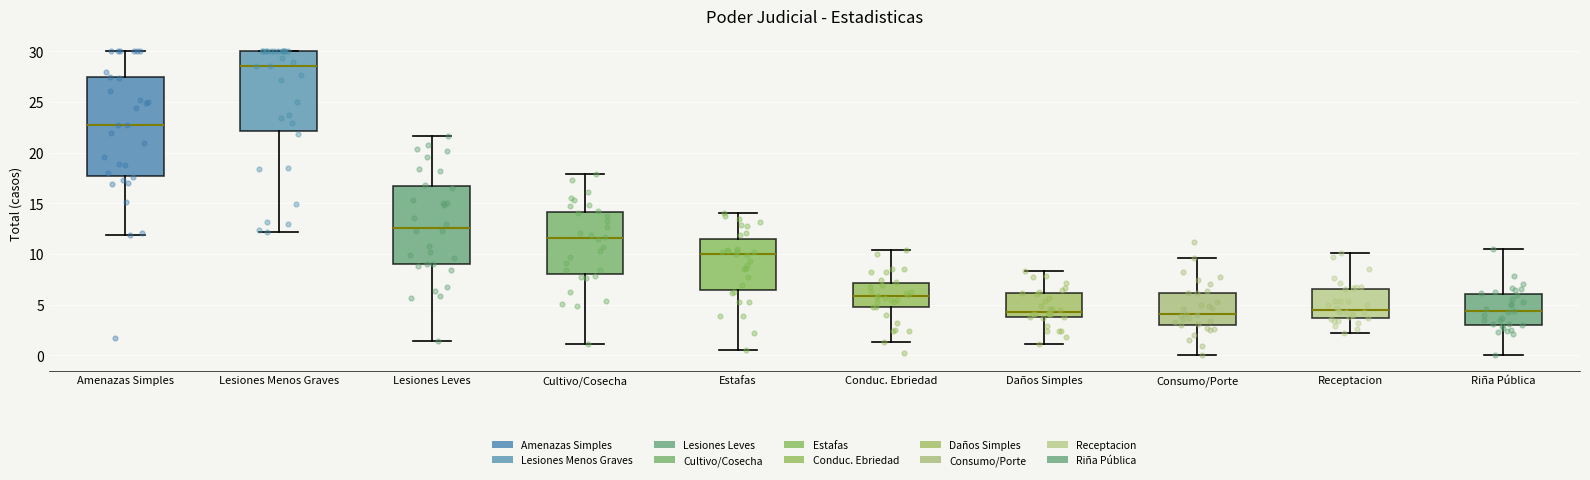

Where does the median line of the box for Amenazas Simples sit on the y-axis? The values are not printed on the chart, so give them approximately, as read against the axis.

22.5